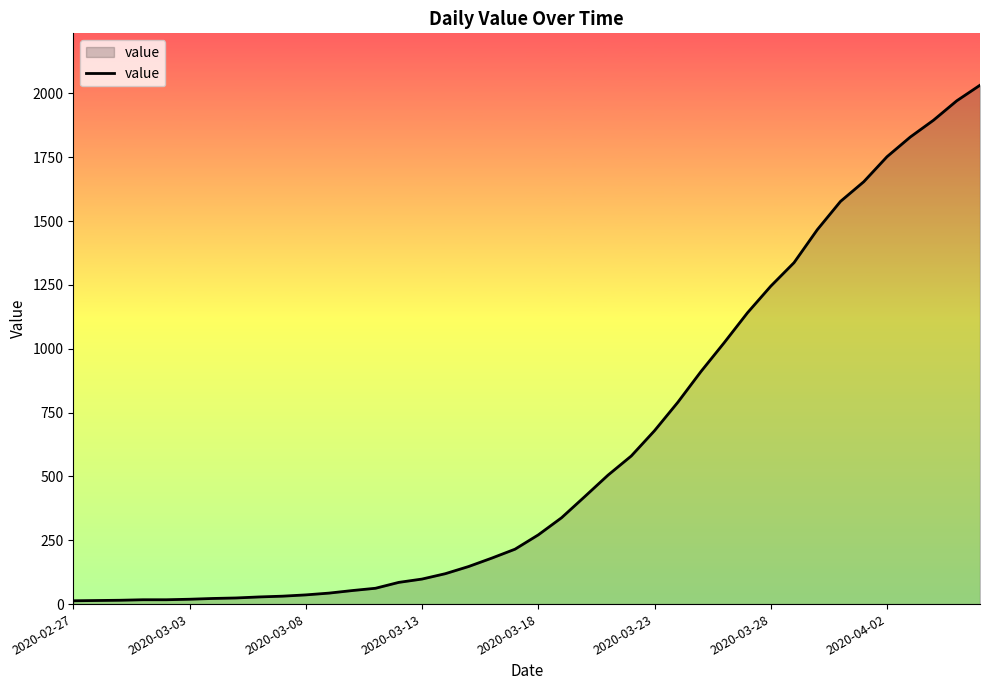

What is the greatest value displayed?

2032